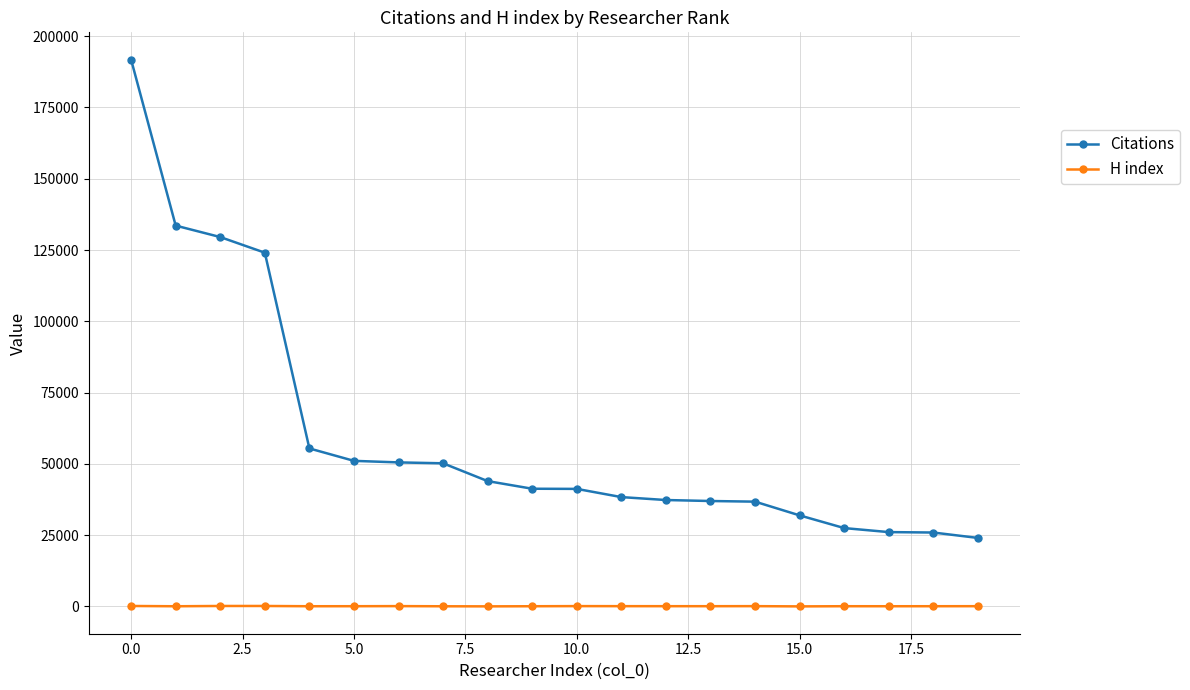

Rank the series by their maximum value, from highest to lowest.

Citations, H index